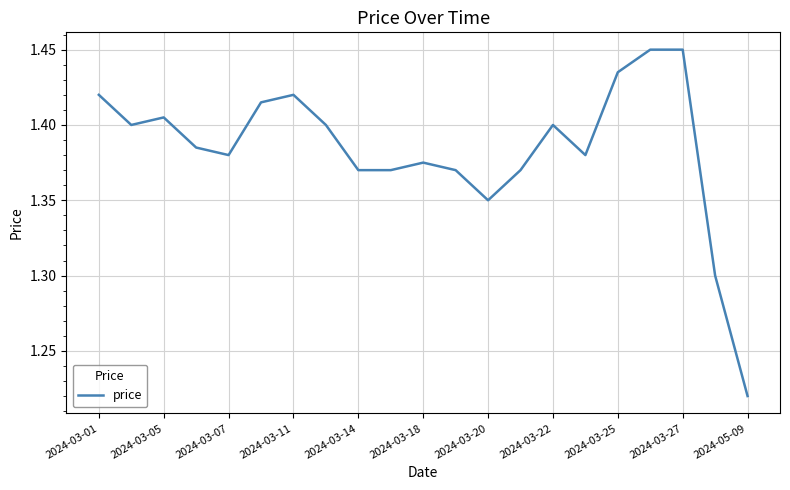

Does the chart have visible grid lines?

Yes